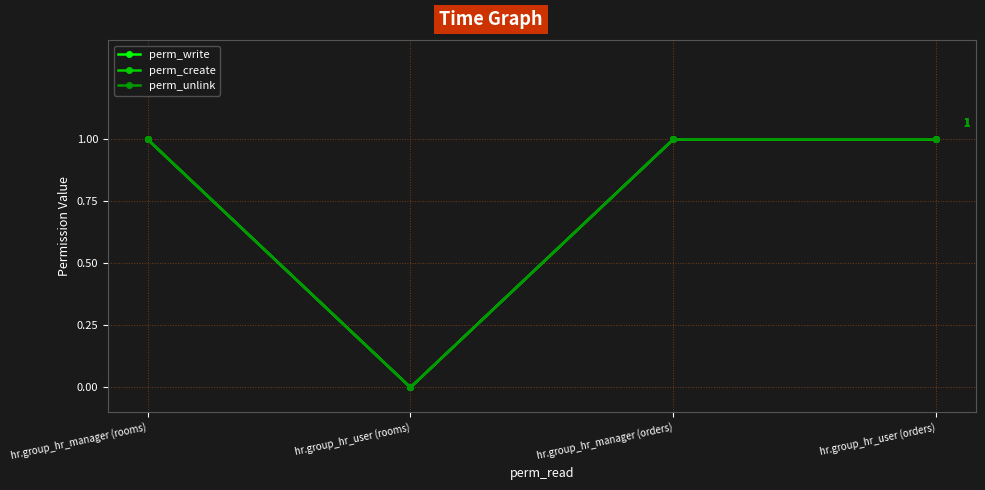

The perm_write series shows -1 at hr.group_hr_user (rooms). True or false?

False